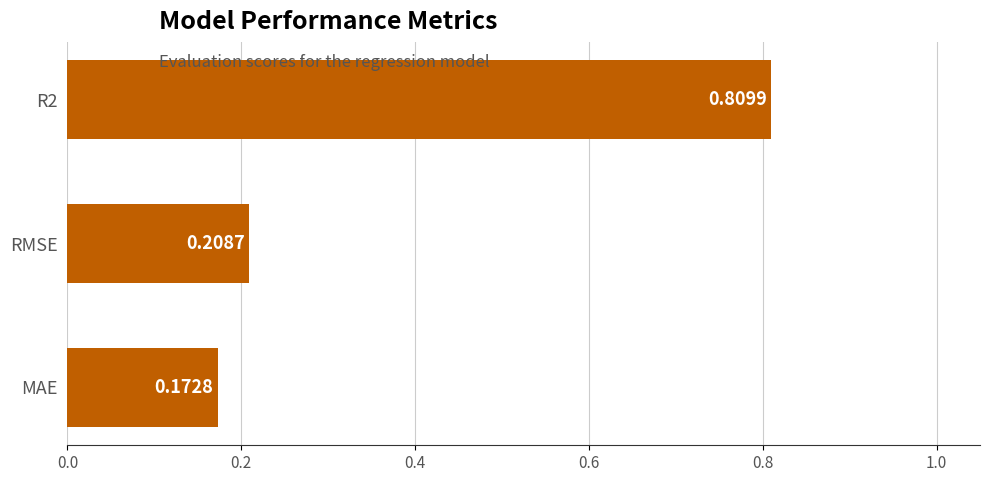

Count the number of data series in this chart.

1